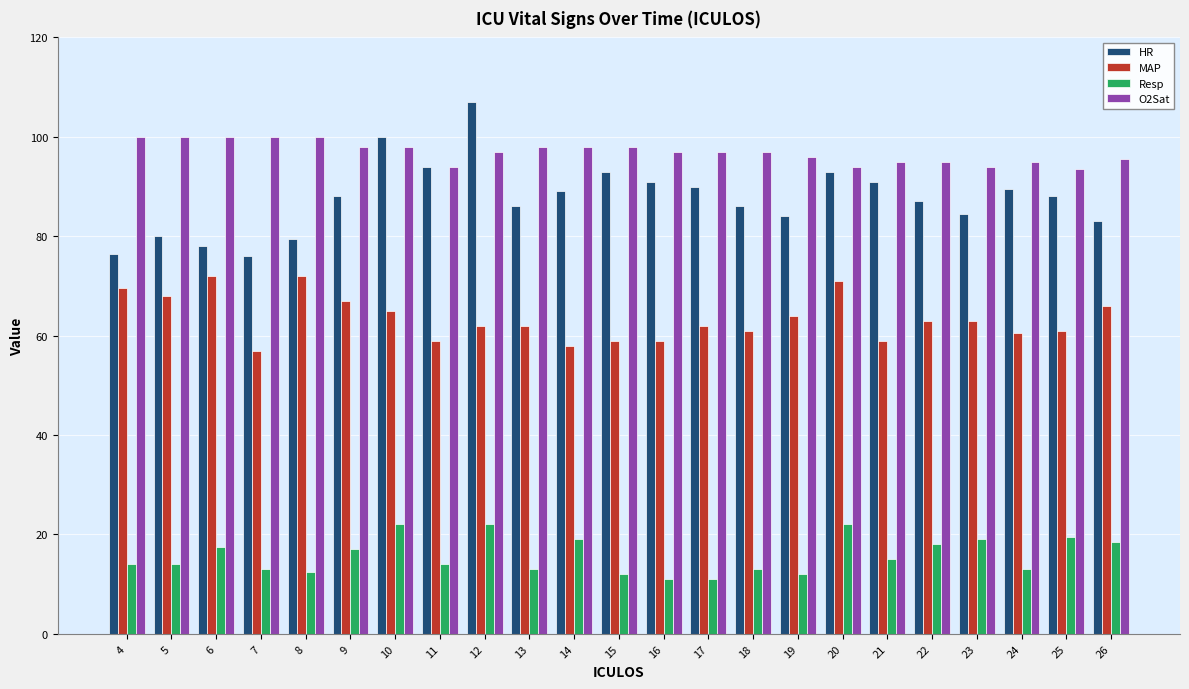

The O2Sat series shows 95.5 at 26. True or false?

True